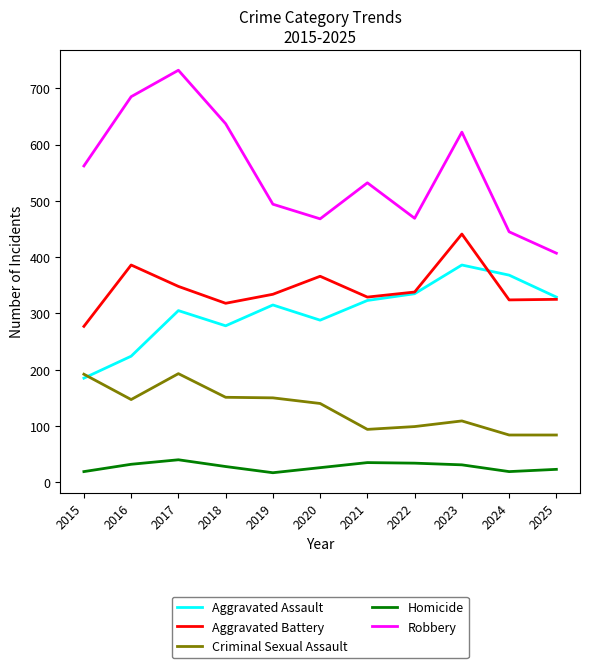

How many values in the Homicide series are below 28?

5